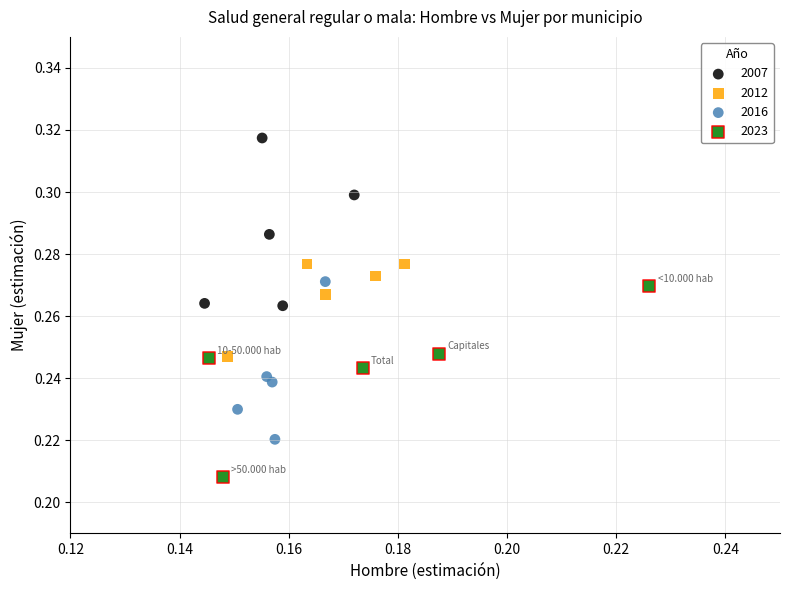

Which series reaches the maximum Y coordinate?

2007